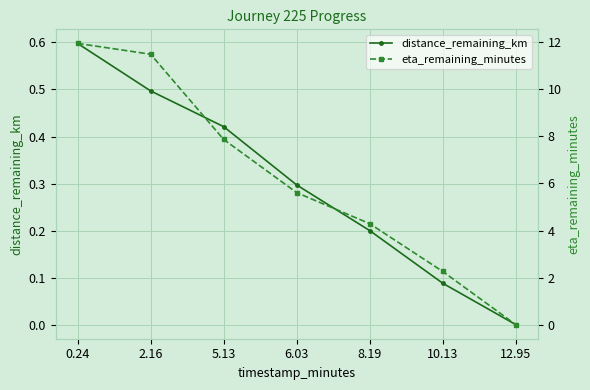

Rank the categories by distance_remaining_km value from highest to lowest.

0.24, 2.16, 5.13, 6.03, 8.19, 10.13, 12.95